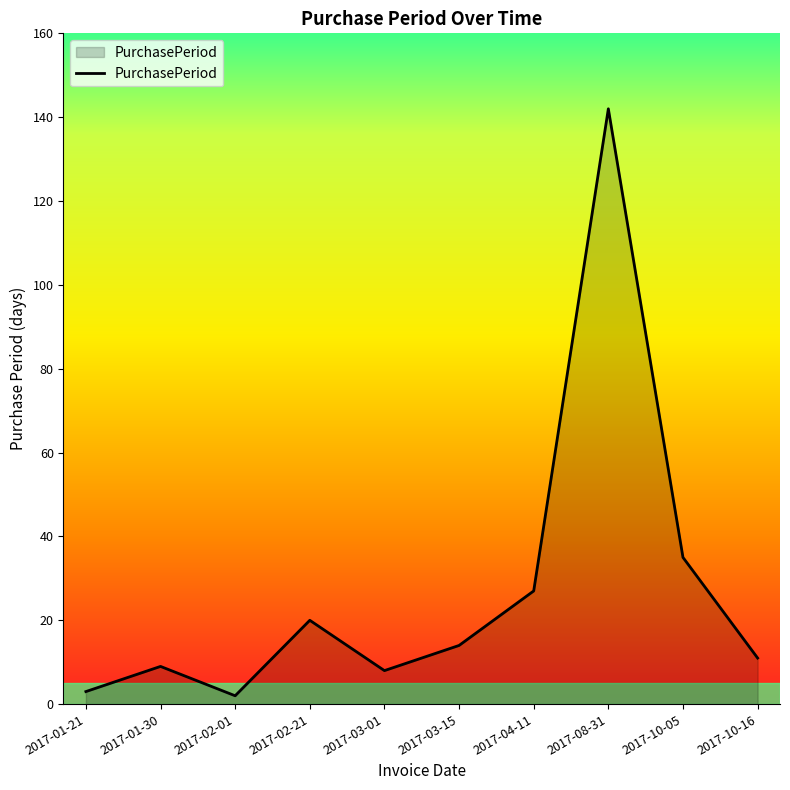

Is it true that the value at 2017-08-31 is 235?

False